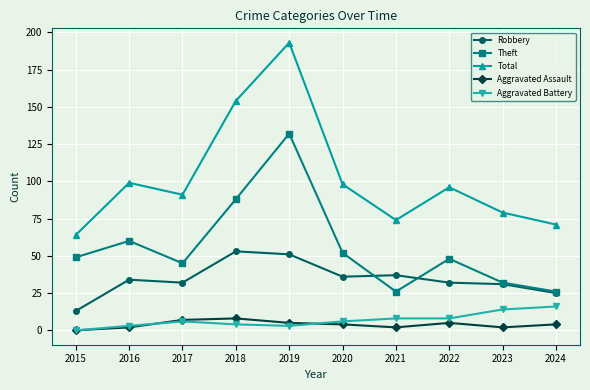

Which series changed the most between 2018 and 2023?

Total